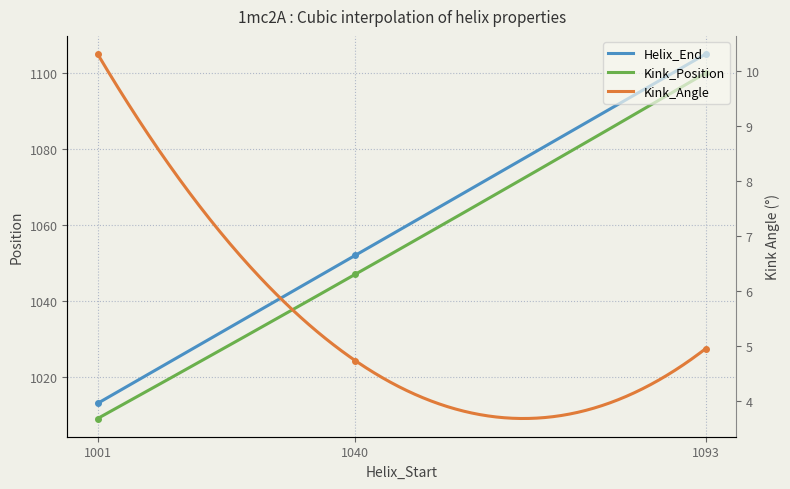

Which series has the largest total across all categories?

Helix_End